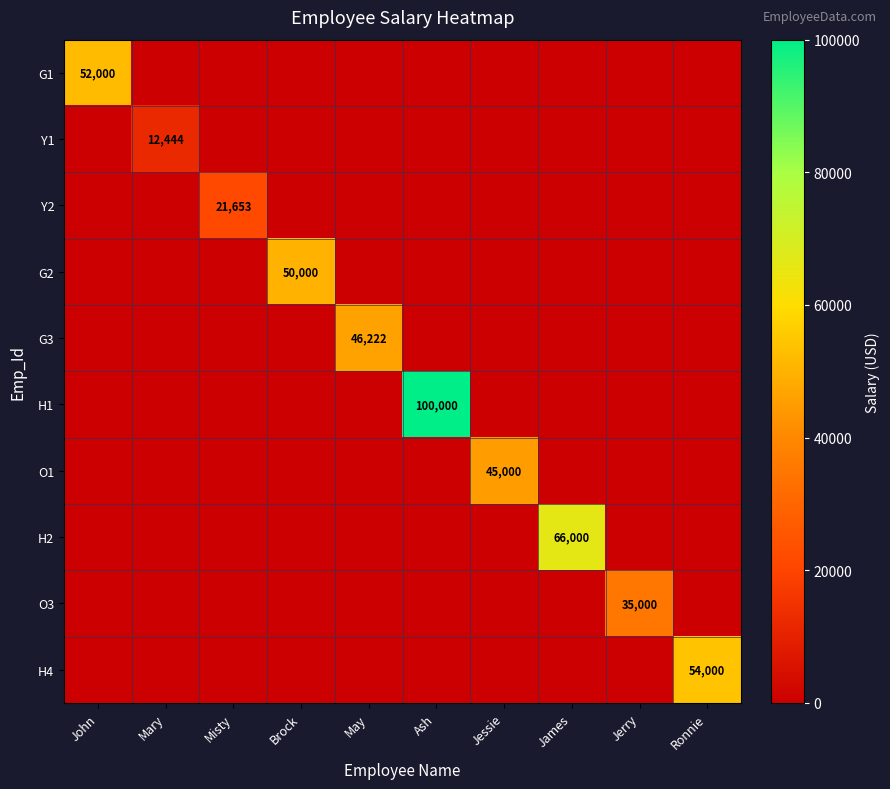

Is it true that O3 equals 11318 at Jerry?

False